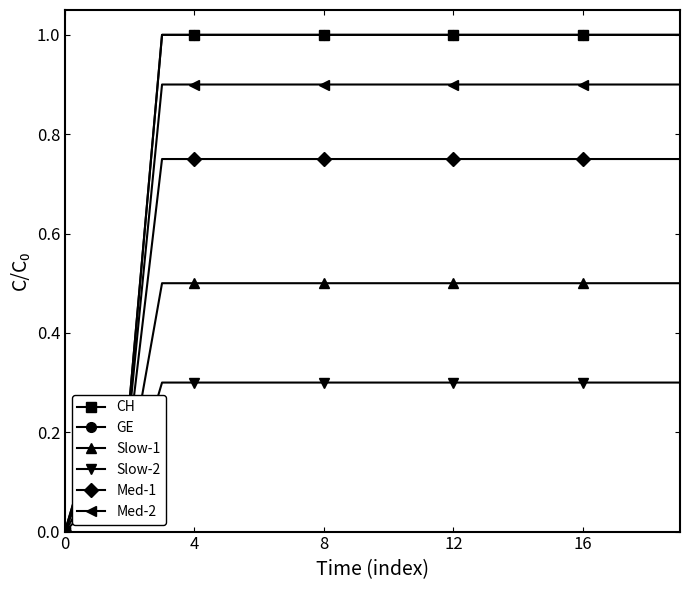

What is the label of the 3rd point from the left?

8